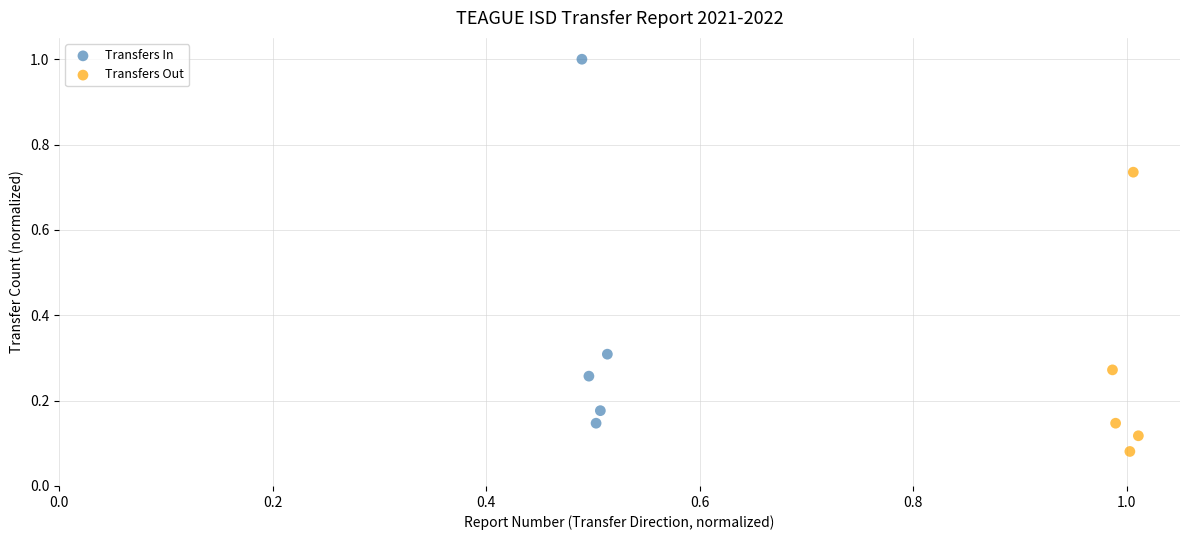

What are all the series names shown in the legend?

Transfers In, Transfers Out